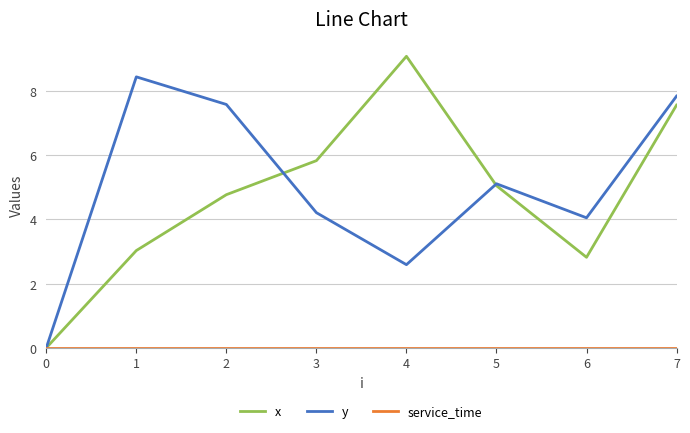

At how many categories does at least one series exceed 2?

7